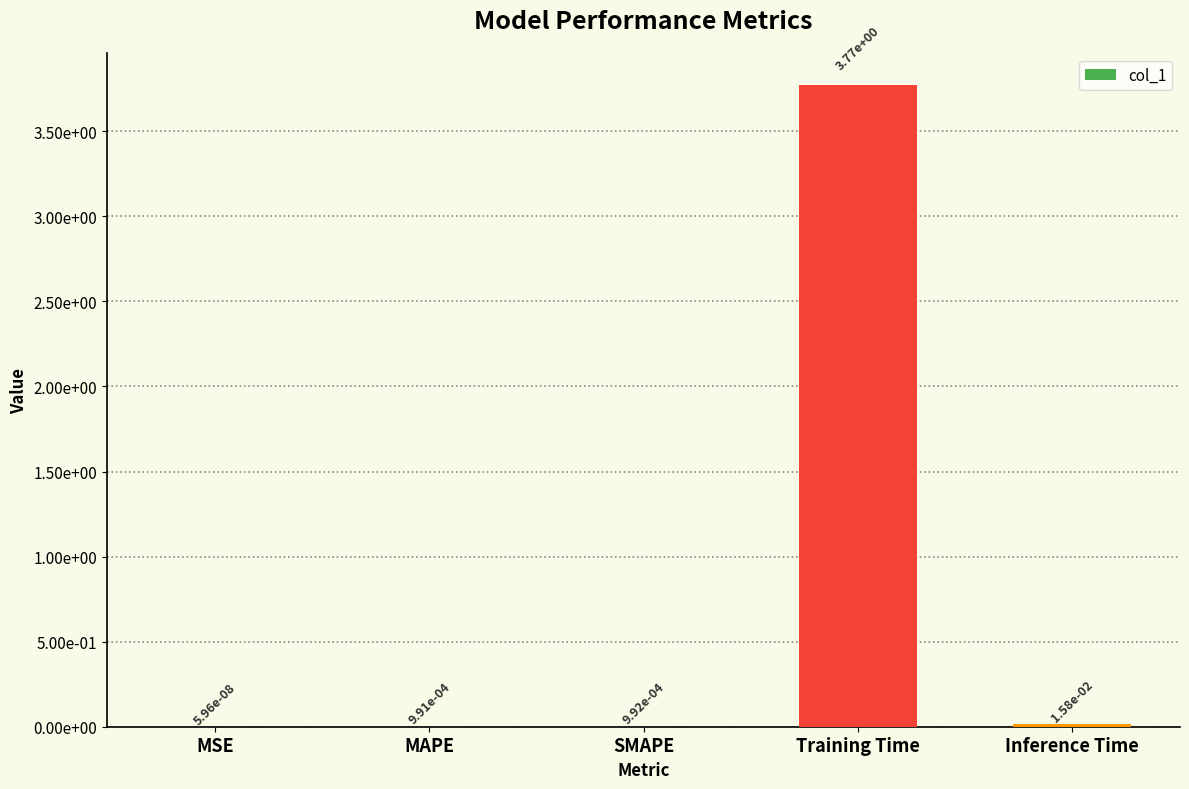

Reading left to right, transcribe all the data shown in this chart.

MSE=0.0	MAPE=0.0	SMAPE=0.0	Training Time=3.8	Inference Time=0.0